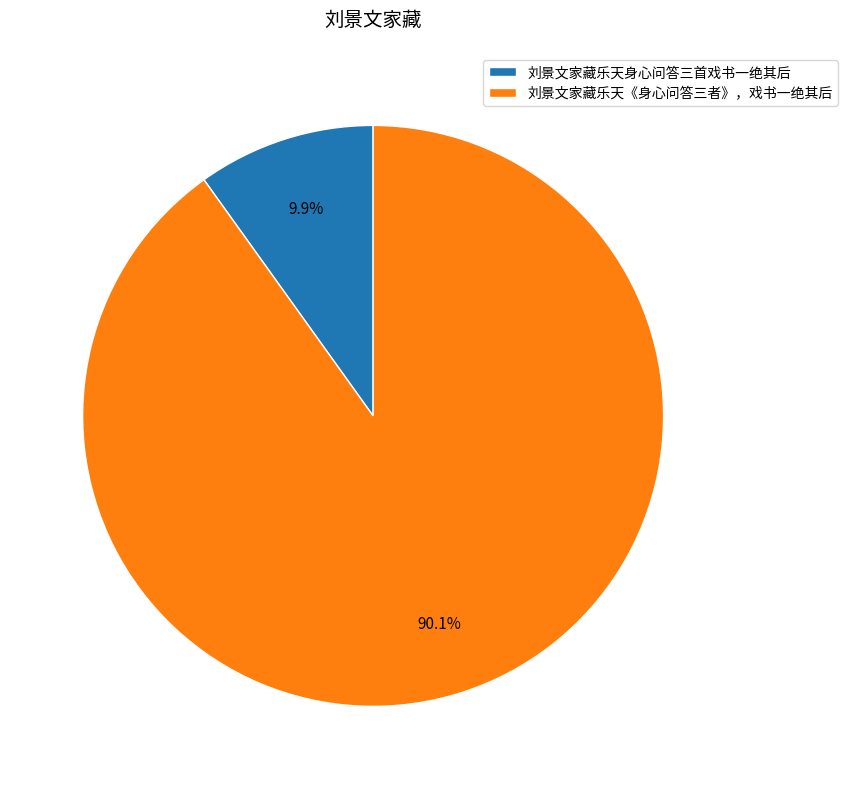

What is the ratio of the value at 刘景文家藏乐天身心问答三首戏书一绝其后 to the value at 刘景文家藏乐天《身心问答三者》，戏书一绝其后?

0.1